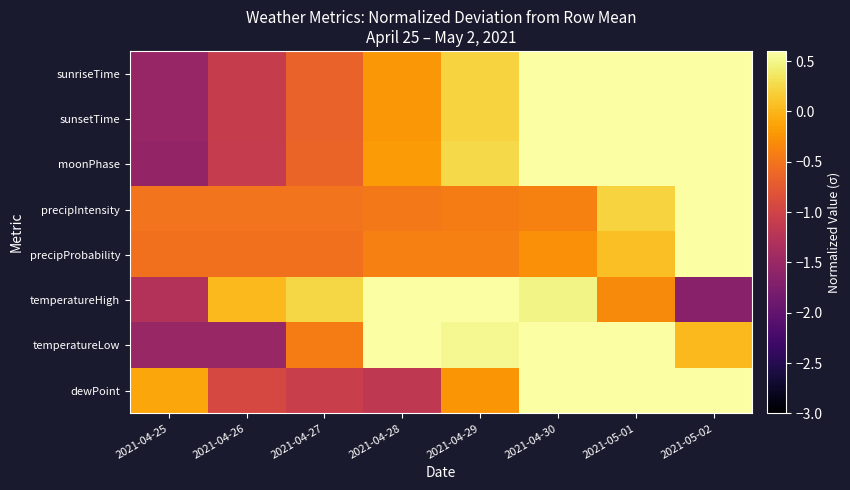

How many data points does each series have?

8